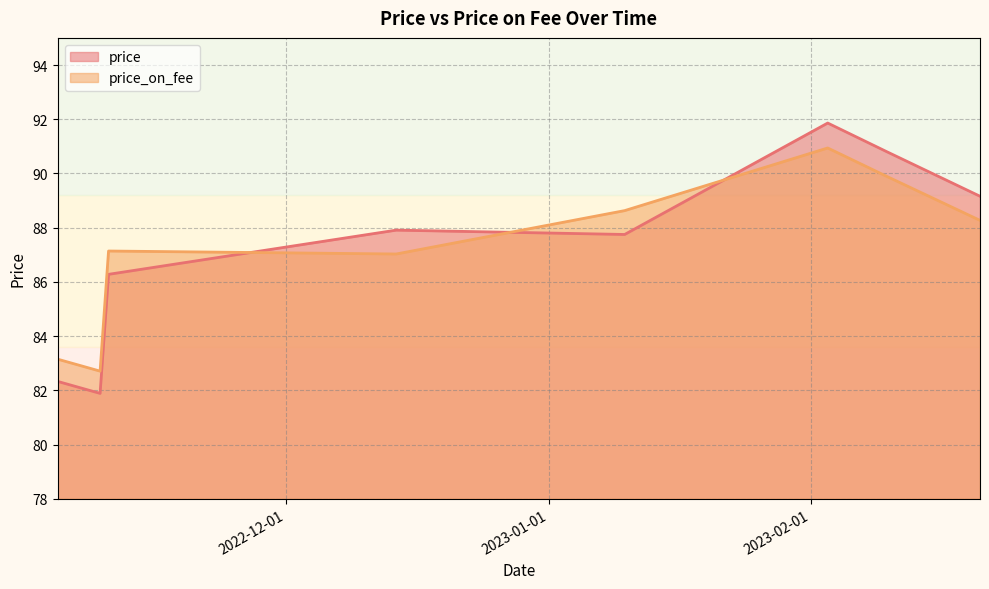

What is the approximate value of price_on_fee at 2023-01-10?

88.6